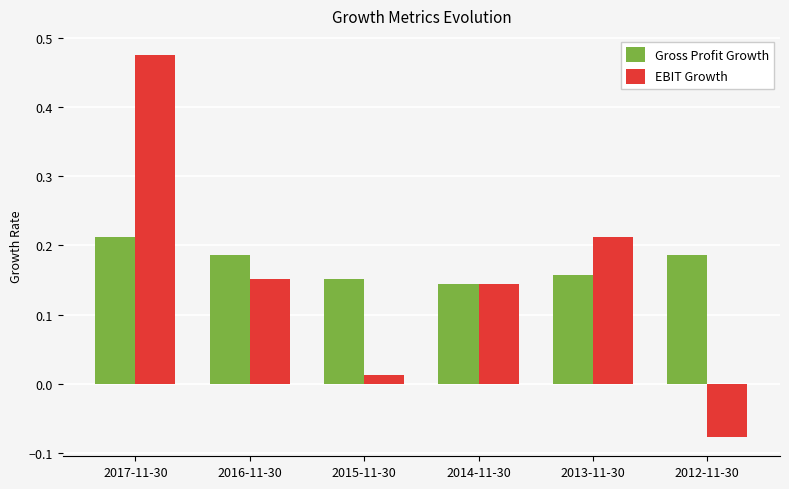

True or false: EBIT Growth has a value of 0.7 at 2017-11-30.

False